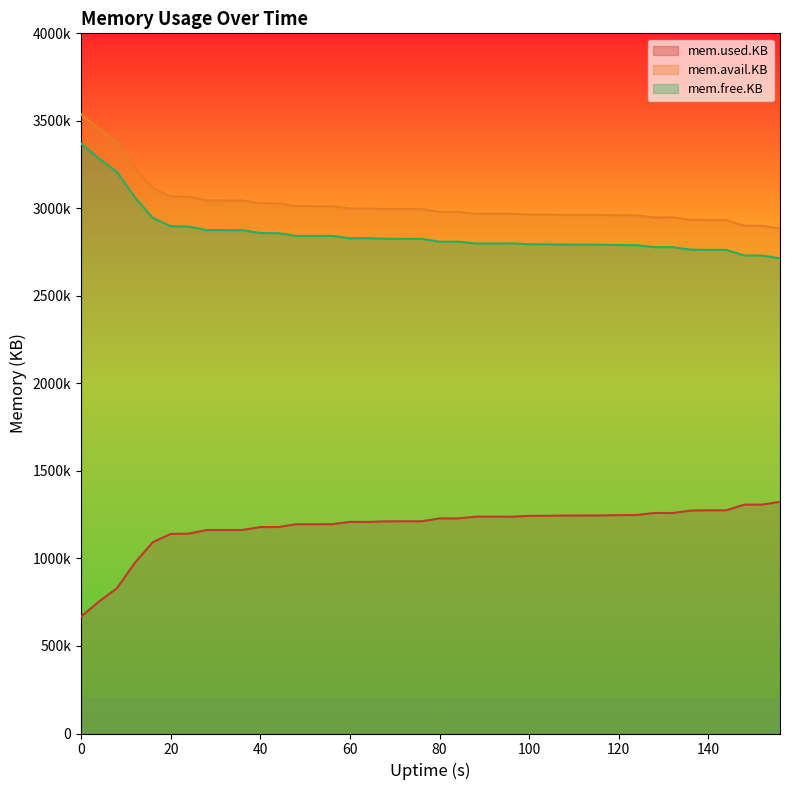

List the series in order of their peak value, highest first.

mem.avail.KB, mem.free.KB, mem.used.KB